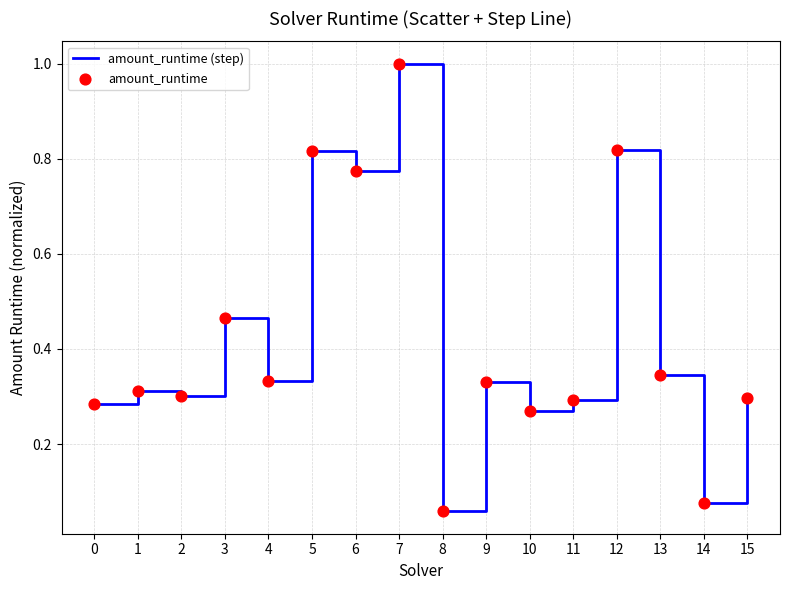

True or false: the data shows 0.2 at 13.

False